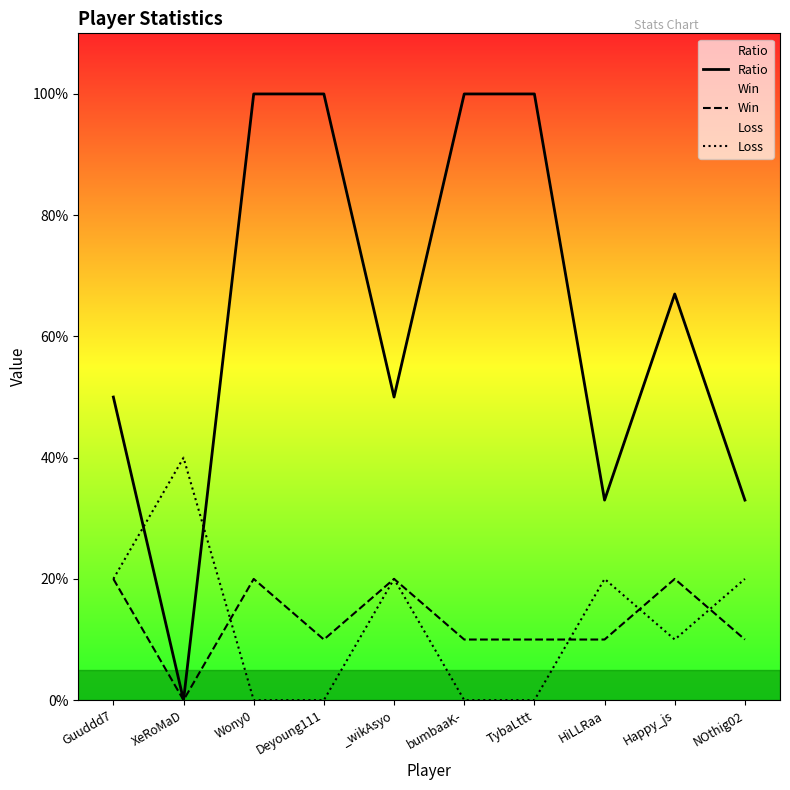

What is the difference between the second highest and second lowest values in the Win series?

10